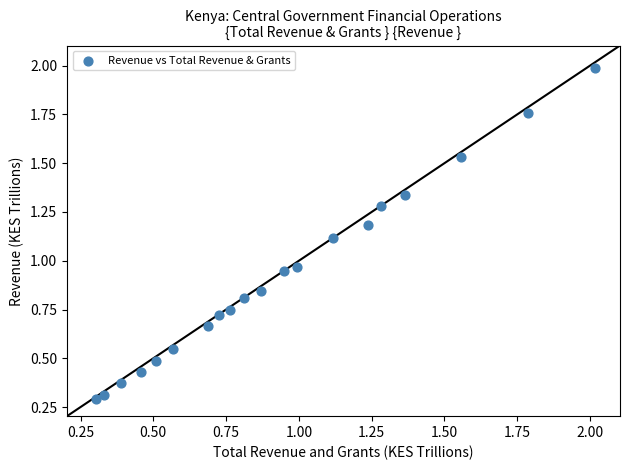

What is the range of X values (max minus min)?

1.7